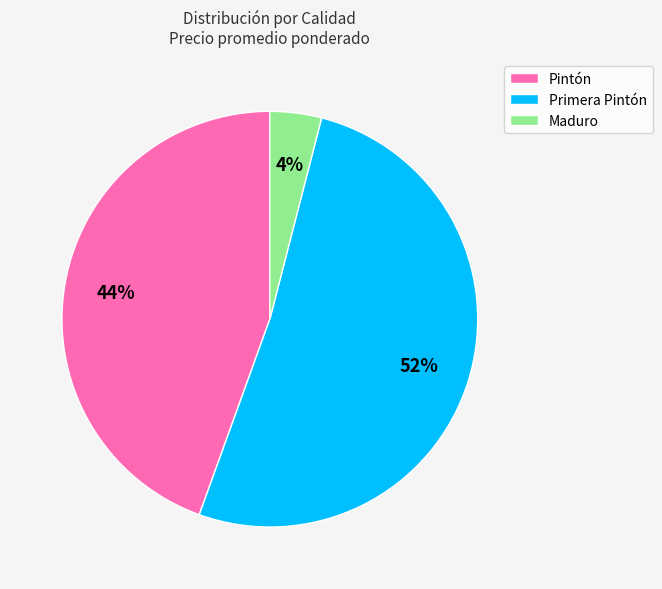

Rank the categories by value from highest to lowest.

Primera Pintón, Pintón, Maduro